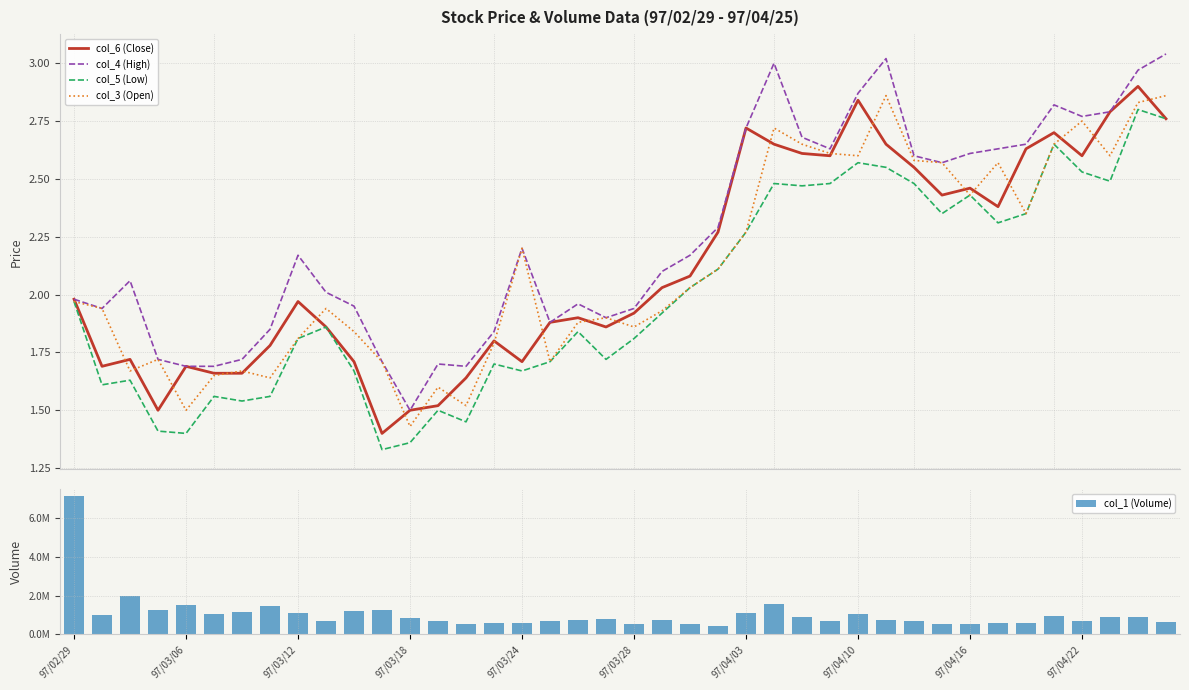

What is the difference between the second highest and second lowest values in the col_6 (Close) series?

1.3